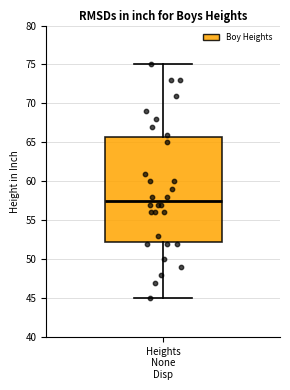

Read this box plot against the y-axis: the position of the median line, the range covered by the box, and the ends of both whiskers. The values are not printed on the chart, so give them approximately, as read against the axis.

median 57.5, box 52.5 to 66.0, whiskers 45.0 to 75.0